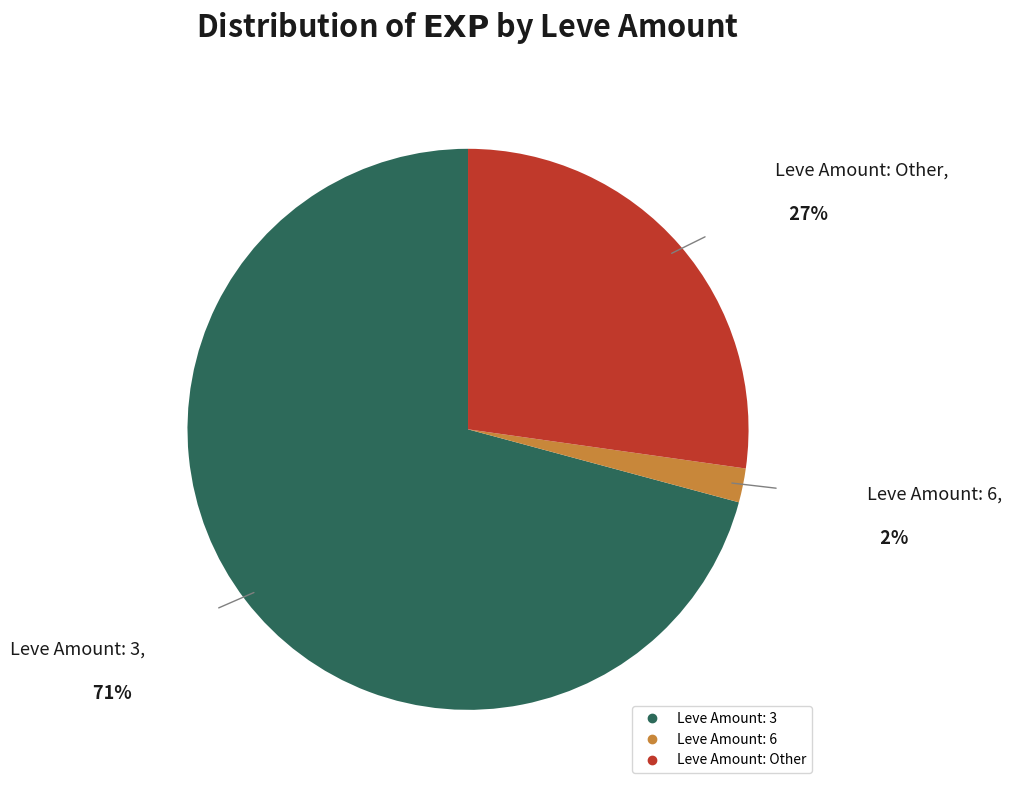

Is there a majority slice in this chart?

Yes